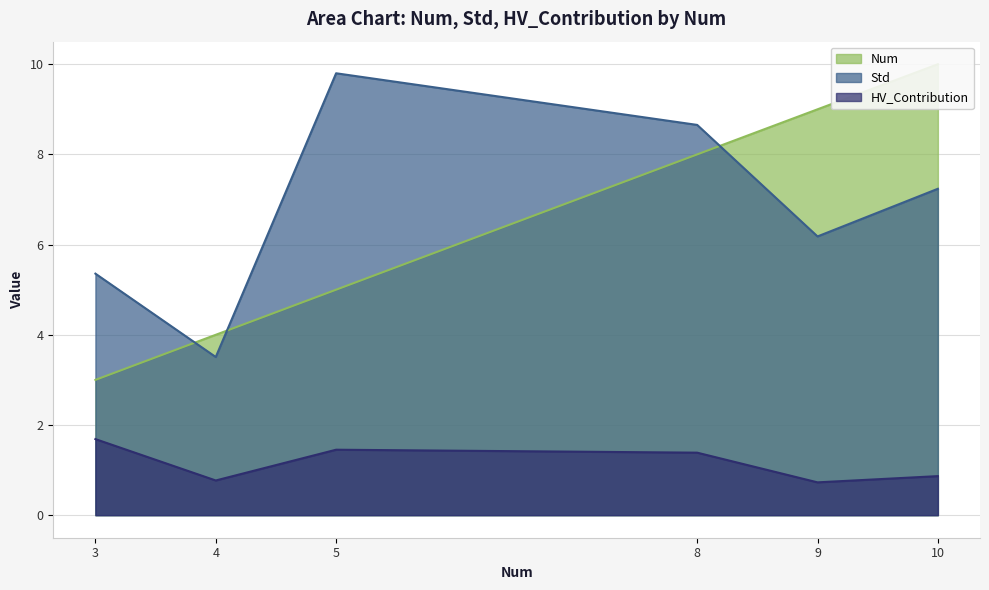

What is the difference between the HV_Contribution values at 8 and 3?

0.3